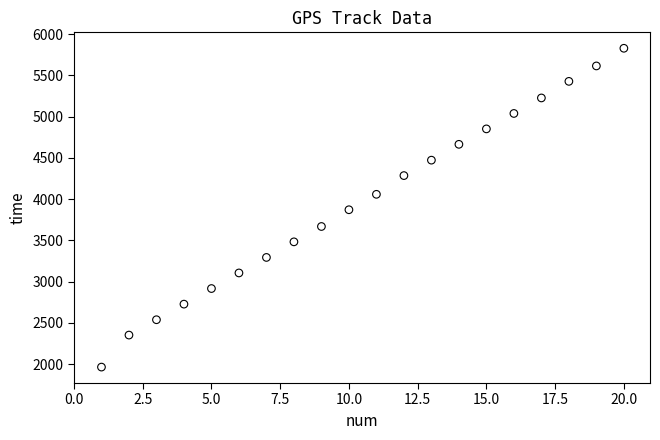

What is the range of Y values (max minus min)?

3864